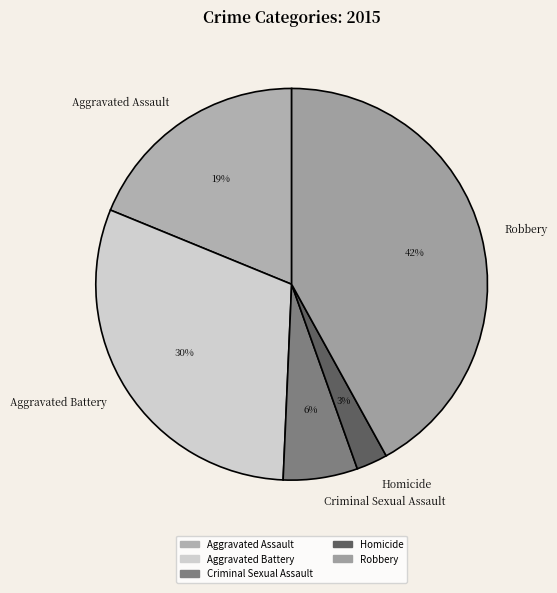

What is the ratio of the value at Criminal Sexual Assault to the value at Aggravated Assault?

0.3